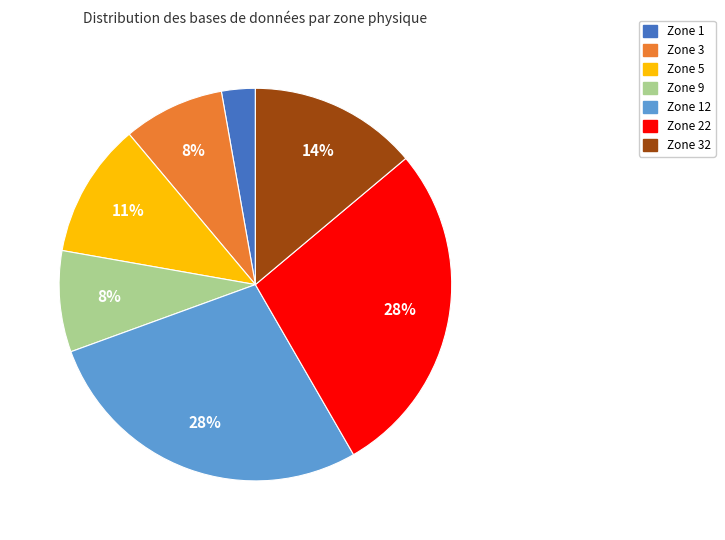

To the nearest percent, what is the difference between the largest and smallest slice percentages?

25%